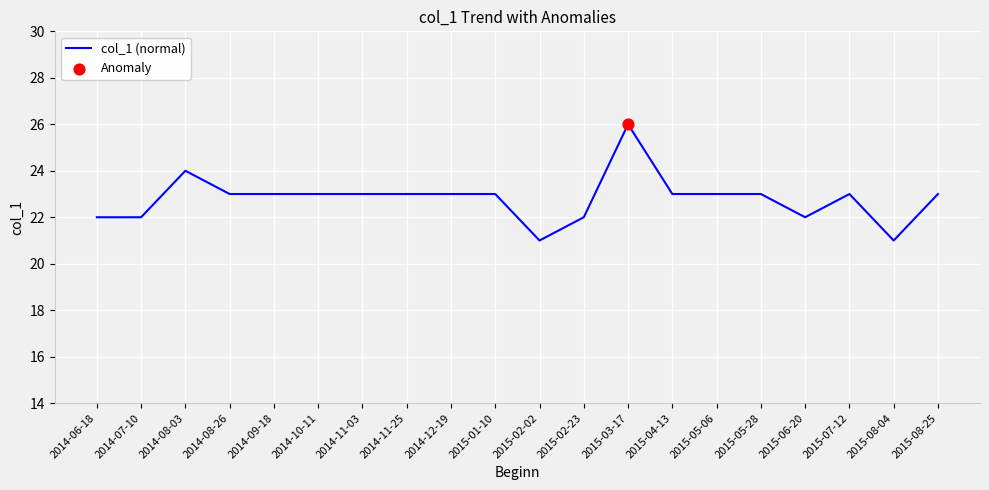

What is the change in value from 2015-01-10 to 2015-06-20?

-1